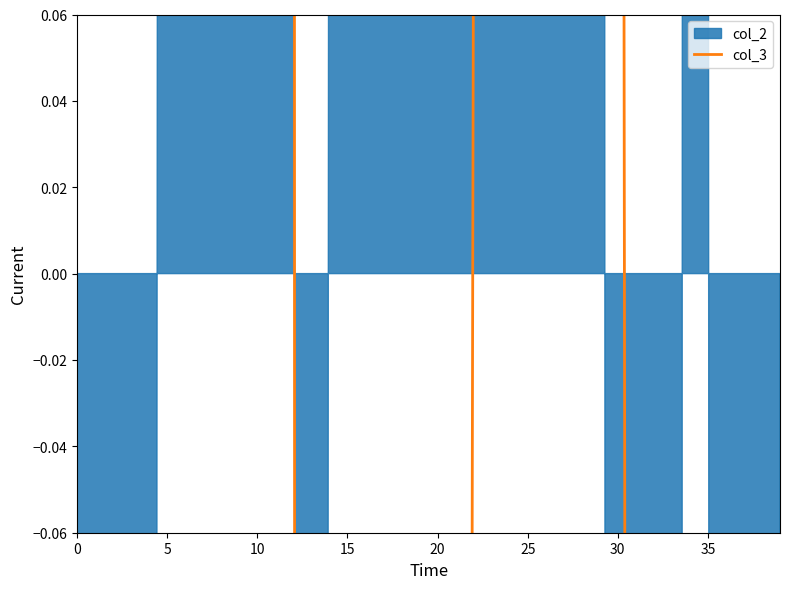

How many lines are shown in the chart?

1